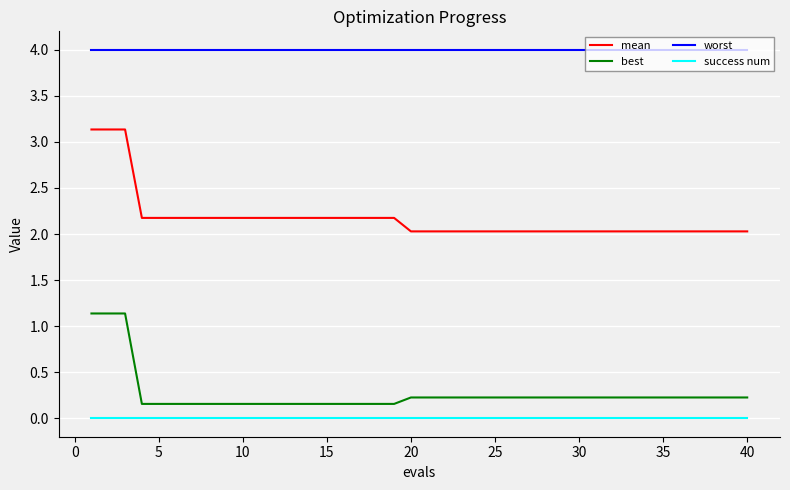

True or false: success num and worst cross at least once.

False